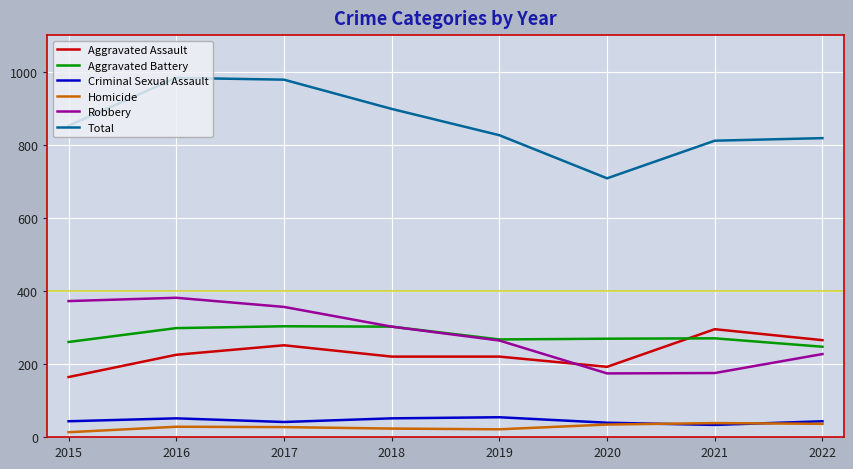

Count the number of data series in this chart.

6